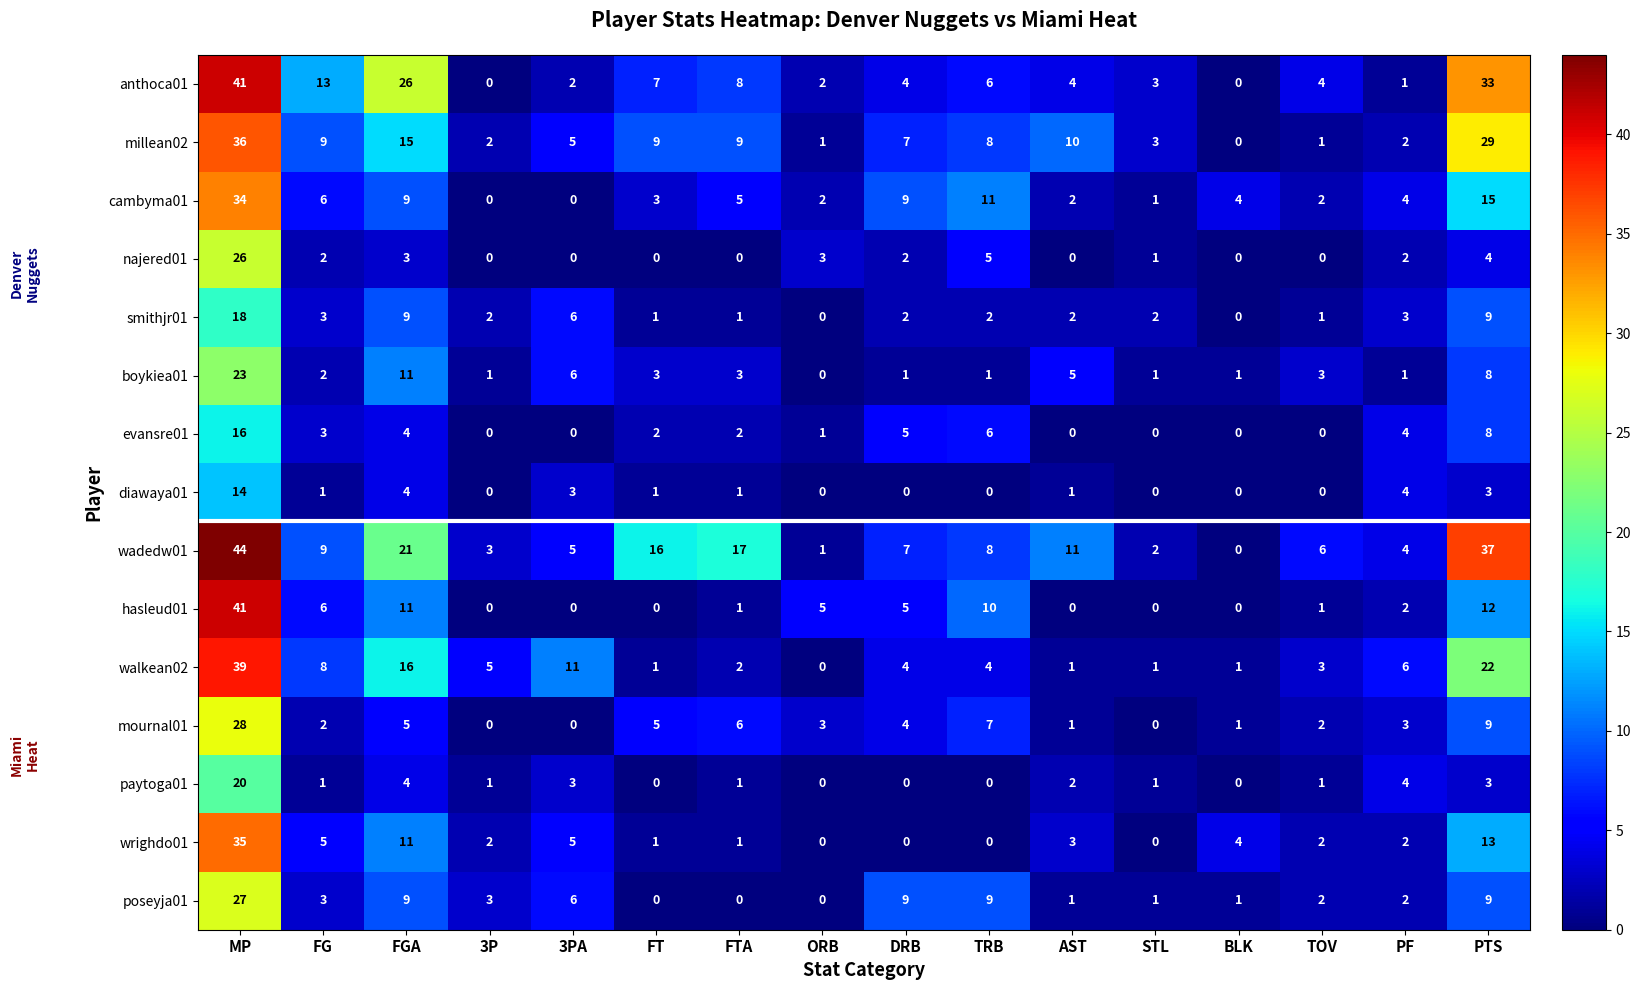

Is the value of poseyja01 at 3PA greater than the value of diawaya01 at FG?

Yes